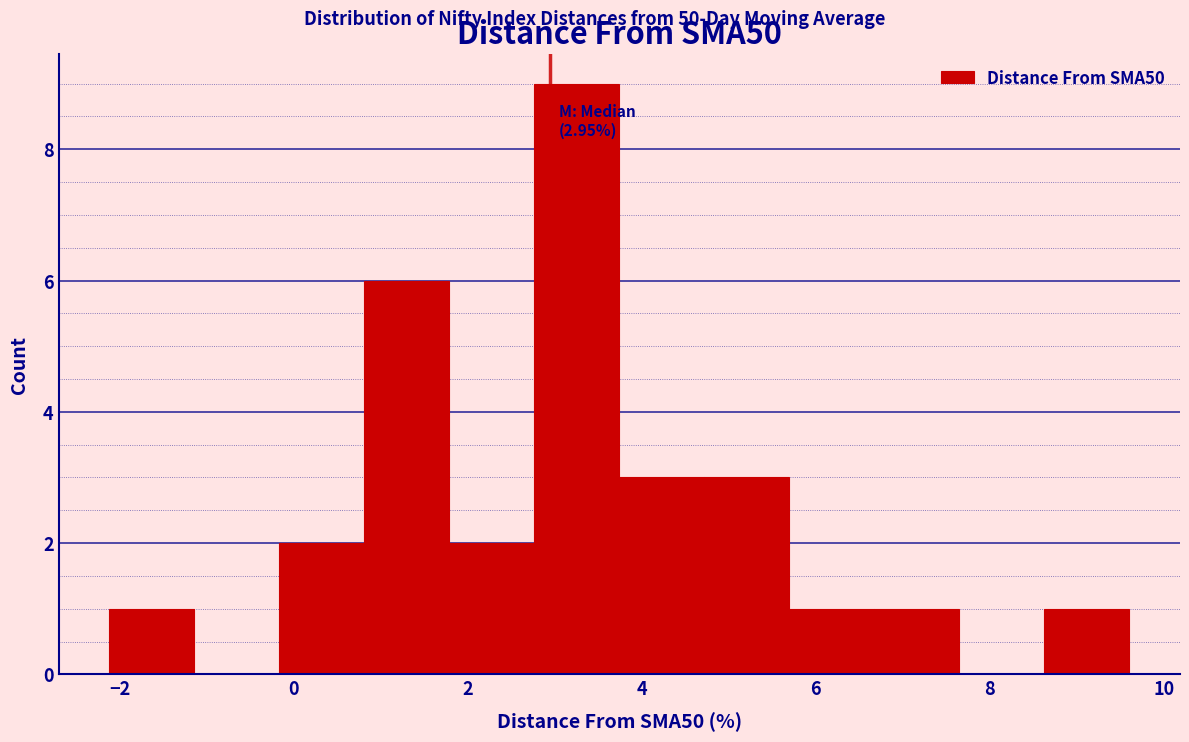

Over which range of the x-axis is the bar tallest?

2.8 to 3.8